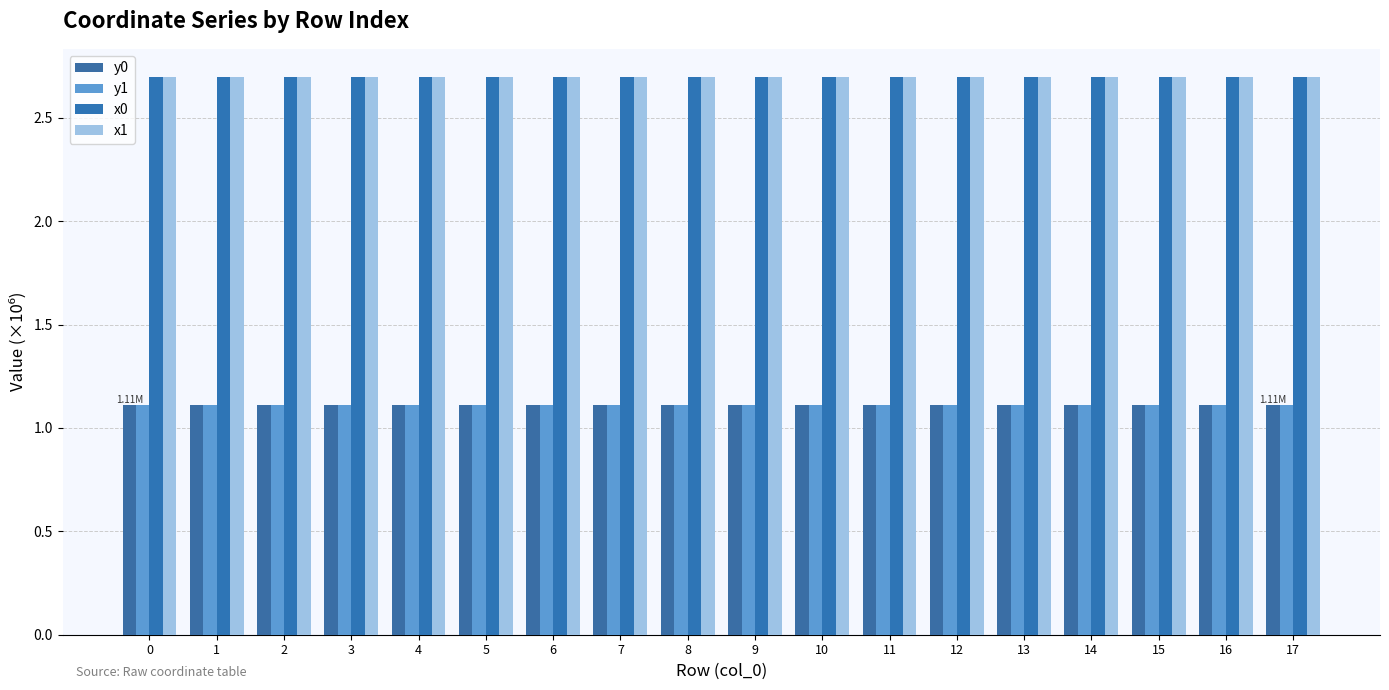

Reading left to right, transcribe all the data shown in this chart.

y0: 1.1	1.1	1.1	1.1	1.1	1.1	1.1	1.1	1.1	1.1	1.1	1.1	1.1	1.1	1.1	1.1	1.1	1.1
y1: 1.1	1.1	1.1	1.1	1.1	1.1	1.1	1.1	1.1	1.1	1.1	1.1	1.1	1.1	1.1	1.1	1.1	1.1
x0: 2.7	2.7	2.7	2.7	2.7	2.7	2.7	2.7	2.7	2.7	2.7	2.7	2.7	2.7	2.7	2.7	2.7	2.7
x1: 2.7	2.7	2.7	2.7	2.7	2.7	2.7	2.7	2.7	2.7	2.7	2.7	2.7	2.7	2.7	2.7	2.7	2.7